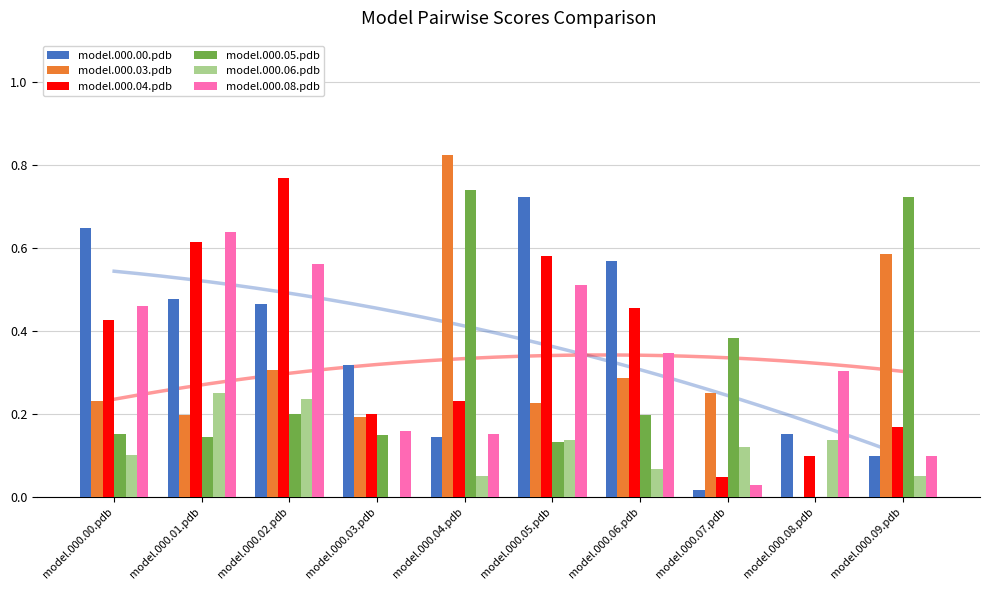

Which category has the highest value in the model.000.04.pdb series?

model.000.02.pdb